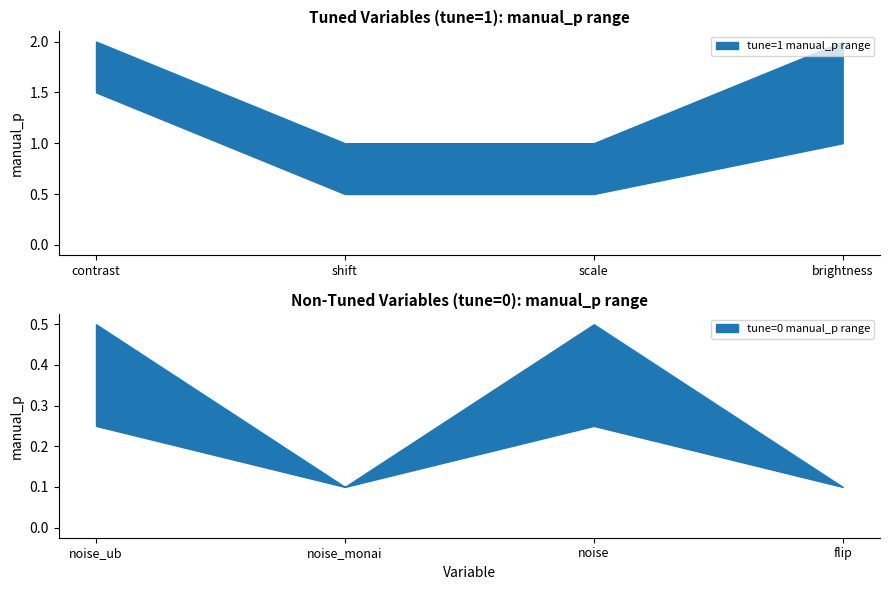

How many lines are shown in the chart?

4